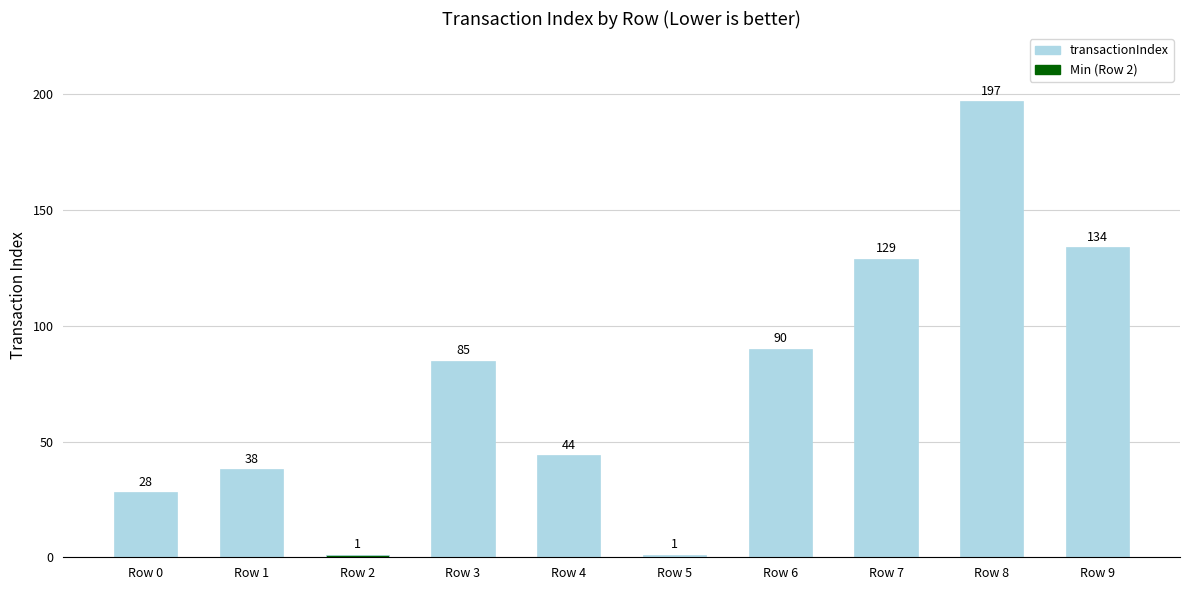

Which label corresponds to the largest value in the chart?

Row 8